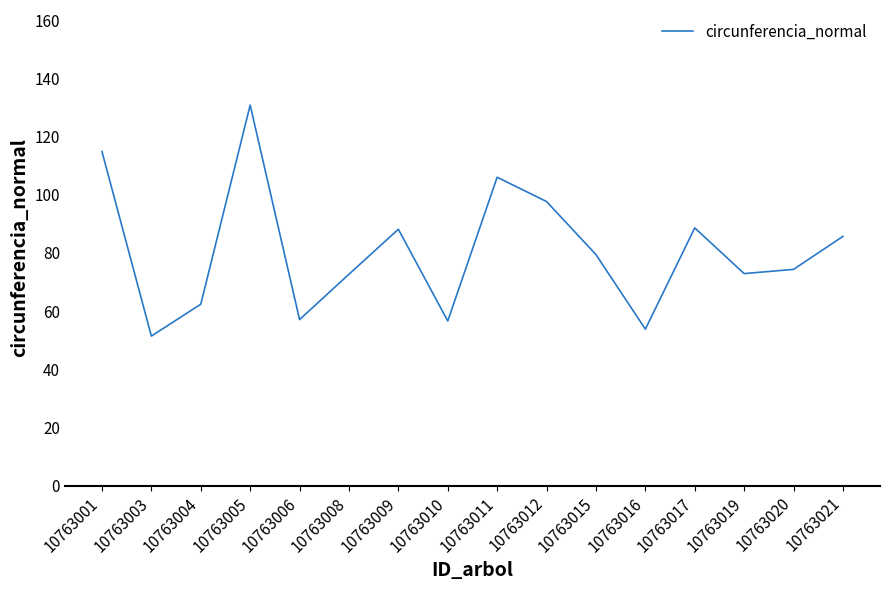

Read the value at 10763016.

53.8